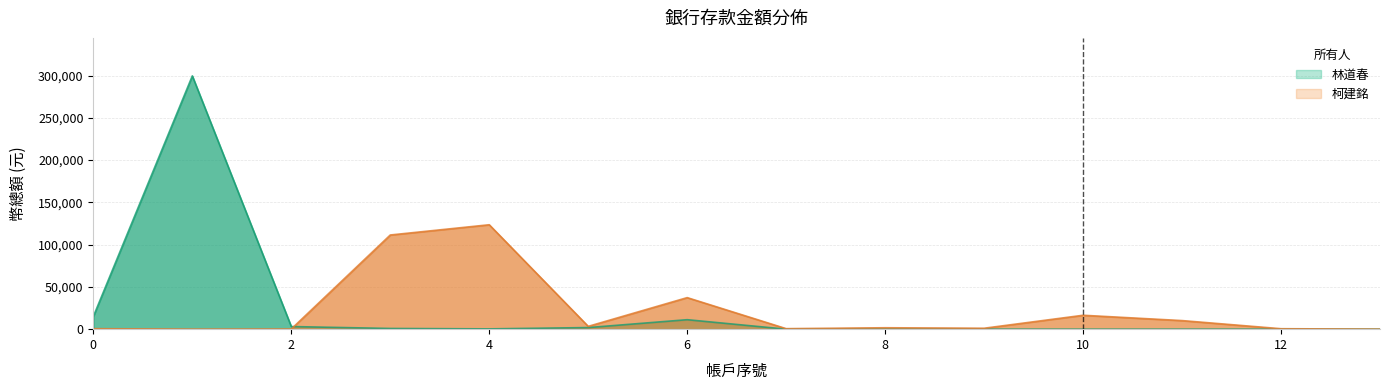

Rank the series at 4 from lowest to highest value.

林道春, 柯建銘